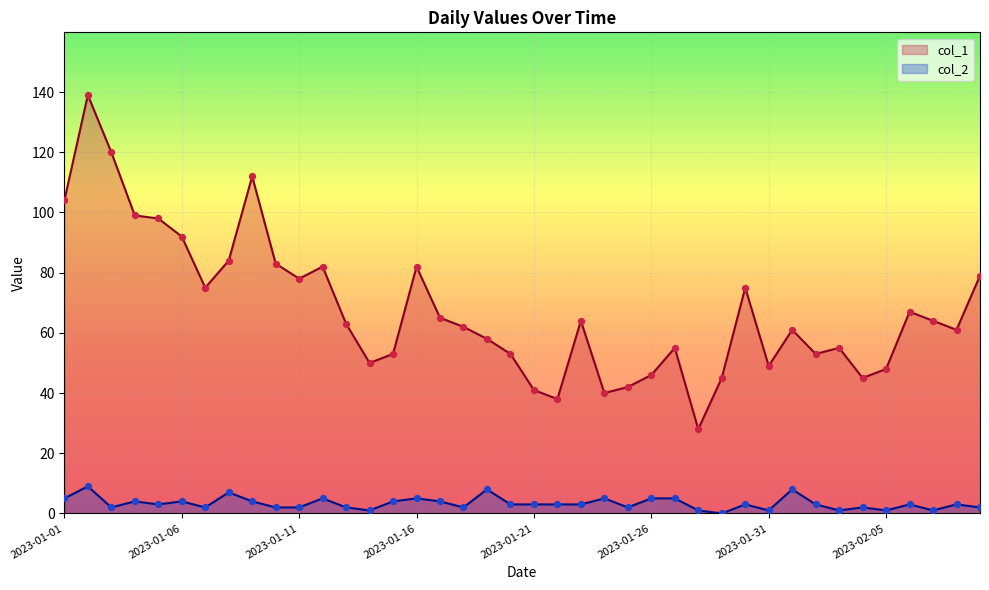

Which series has the largest Y range (max minus min)?

col_1